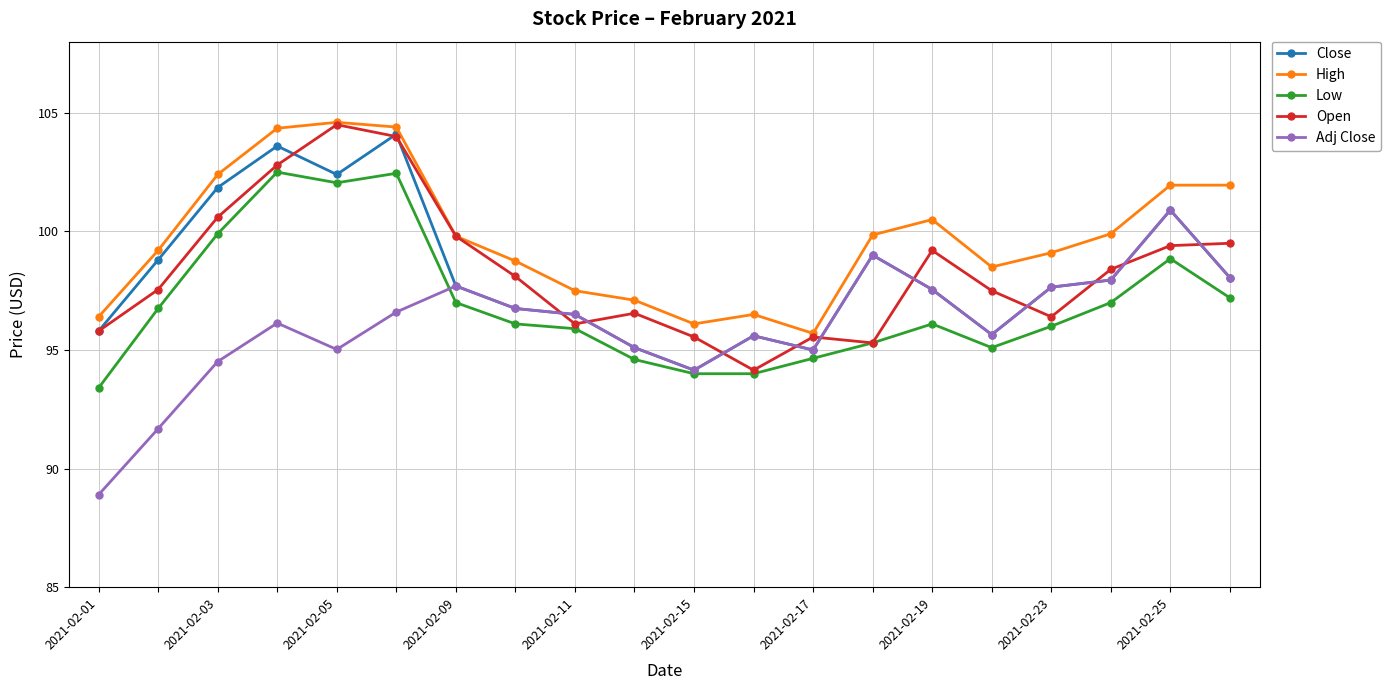

How many values in the Adj Close series exceed 96?

11